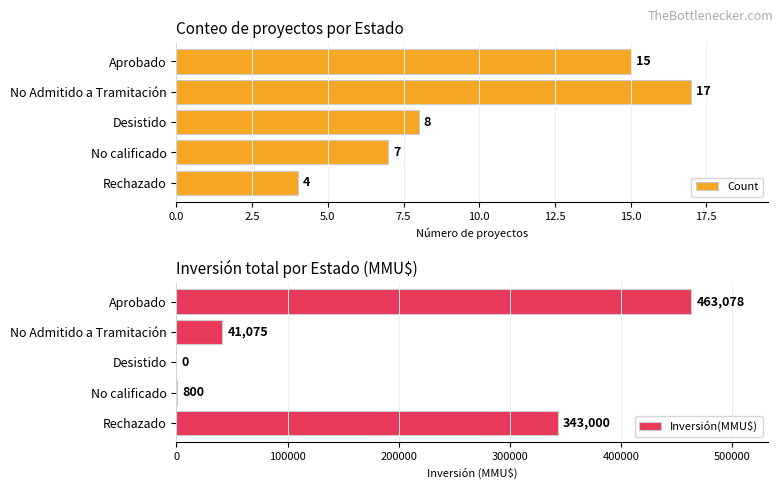

What is the average value of the Inversión(MMU$) series?

169591